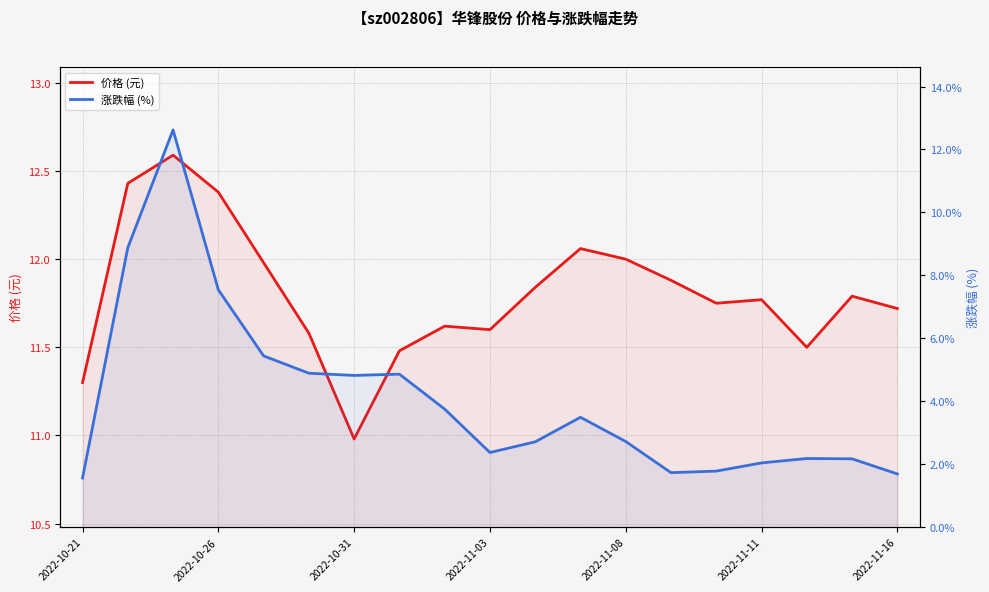

What is the greatest value displayed?

12.6